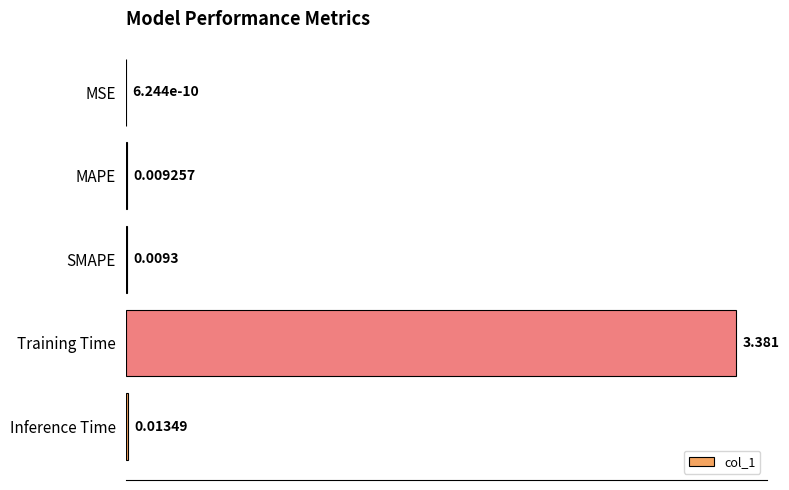

Which has a higher value, MSE or MAPE?

MAPE